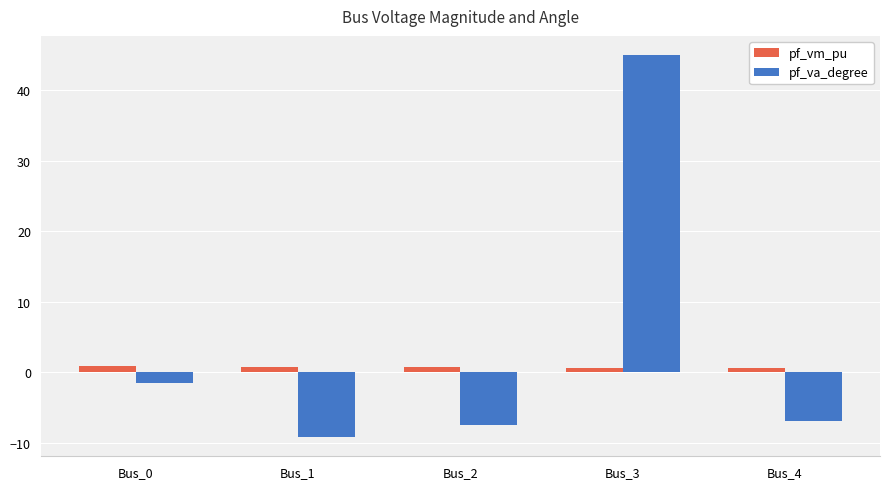

What is the average value of the pf_va_degree series?

4.0